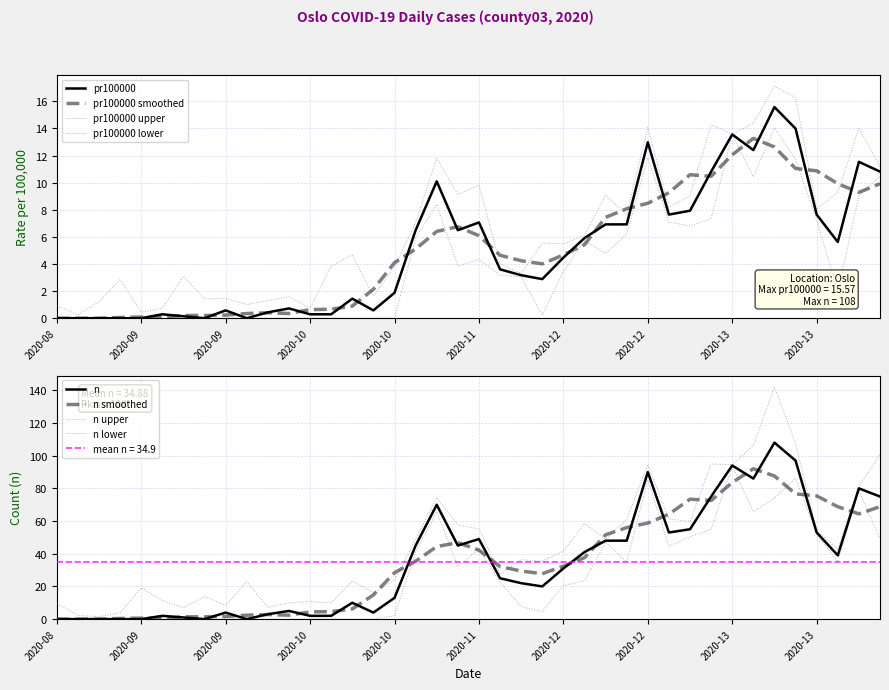

List the series in order of their peak value, highest first.

n, pr100000